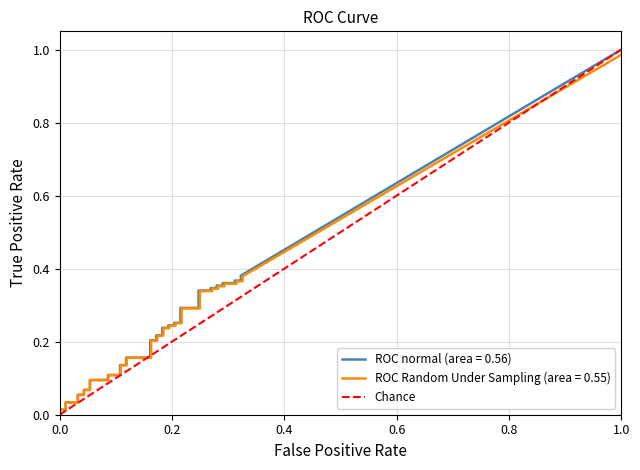

The chart shows a value of 2 at 1.0. True or false?

False